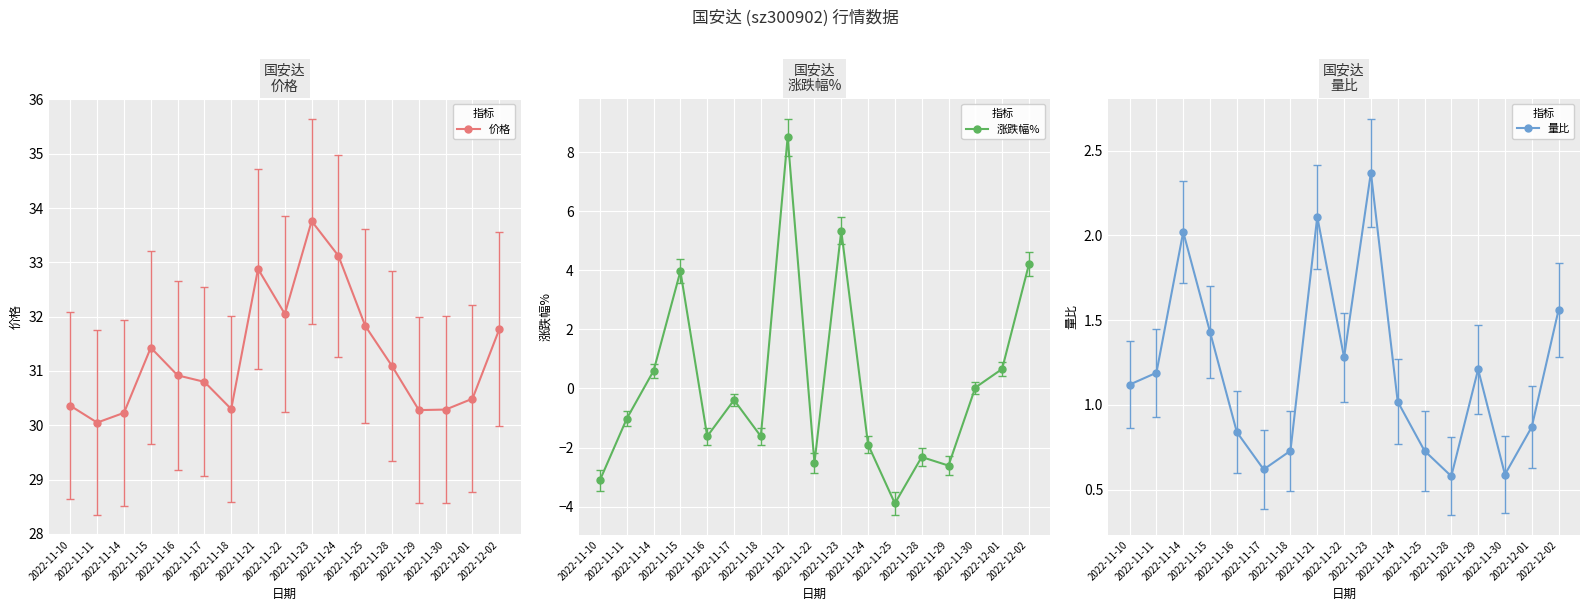

What is the difference between the second highest and minimum values in the 涨跌幅% series?

9.2